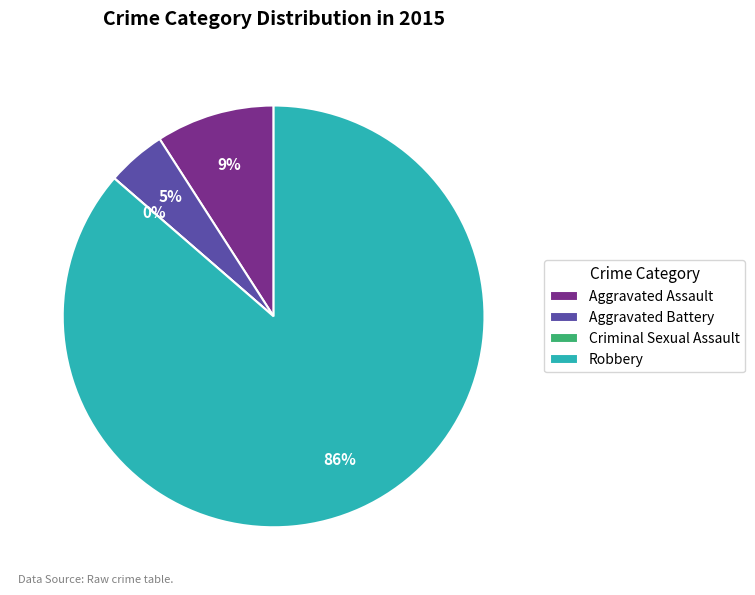

Does Robbery account for over 50% of the chart?

Yes